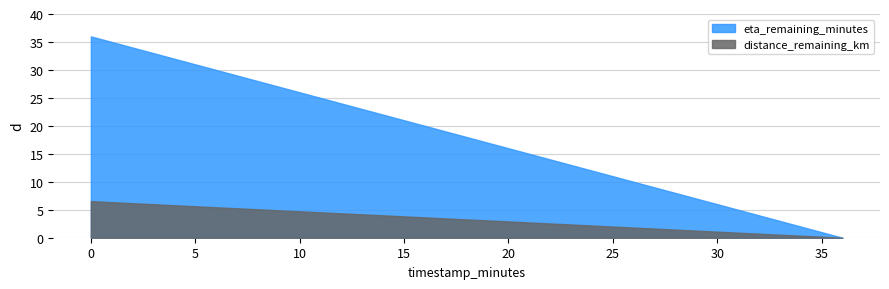

What is the value of the eta_remaining_minutes point at the 8th from the left?

22.0